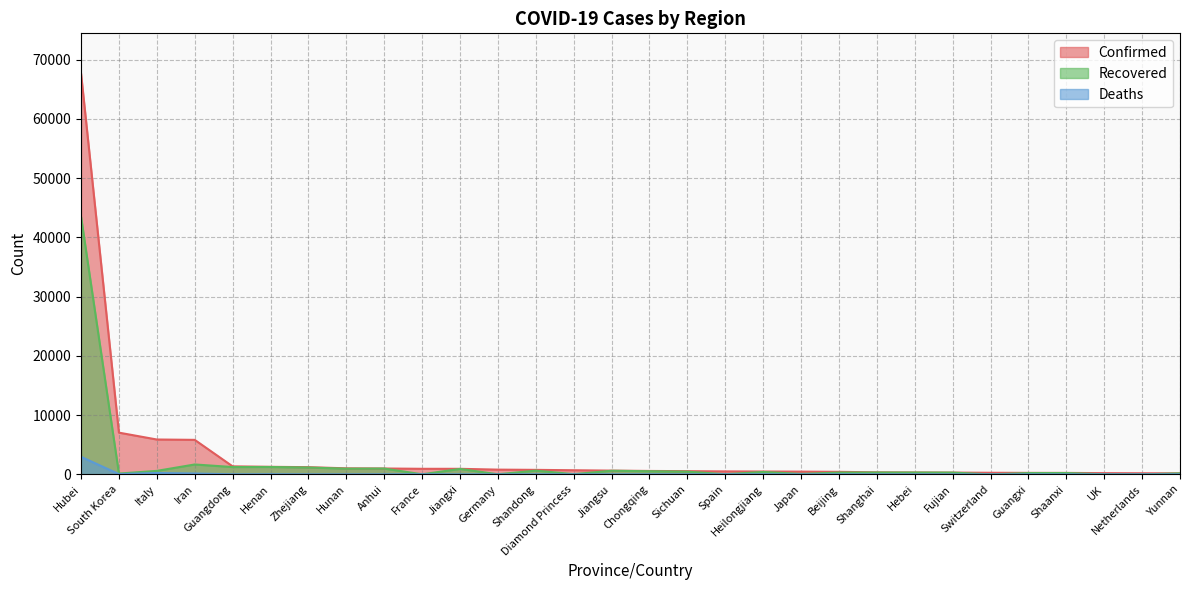

What is the average value of the Confirmed series?

3410